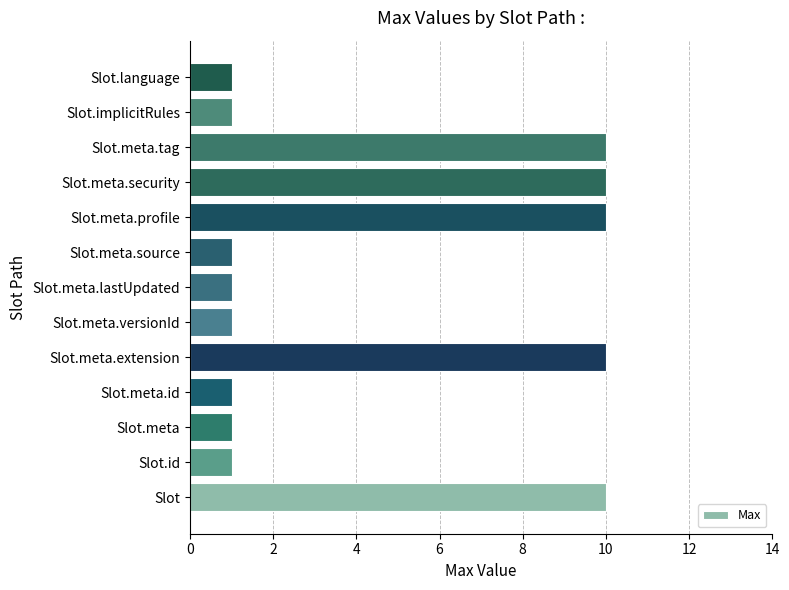

True or false: the data shows 0 at Slot.meta.versionId.

False